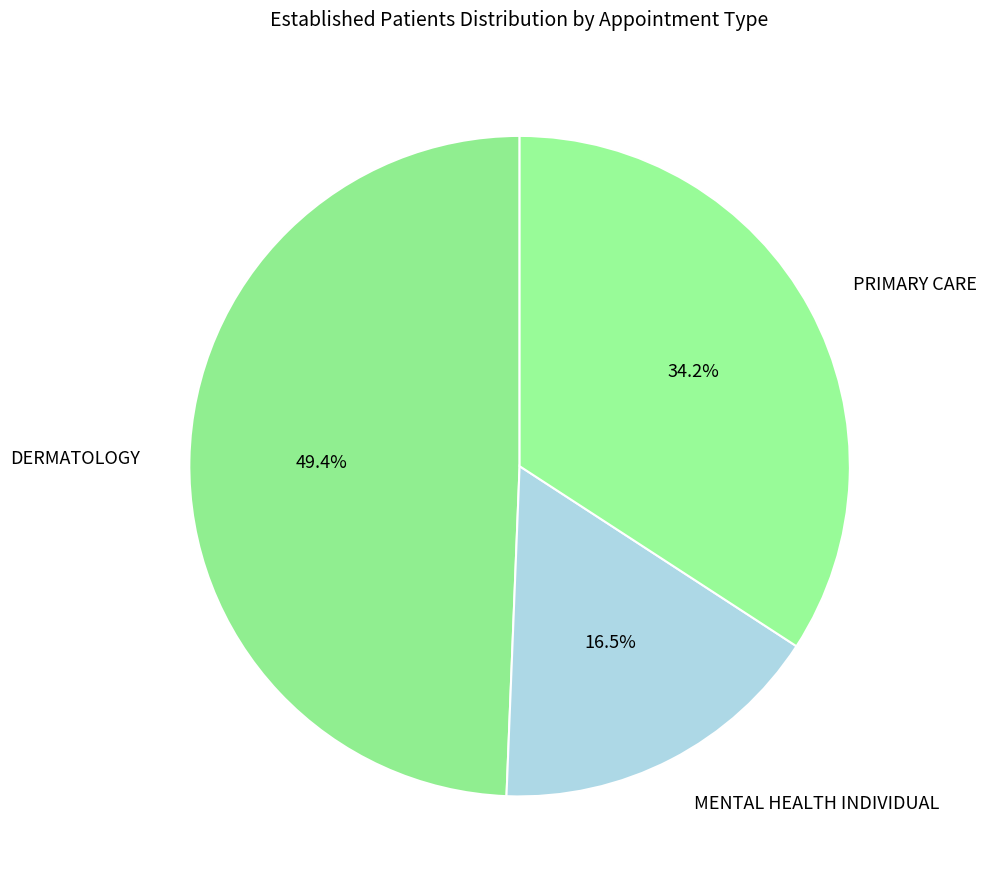

Rank the categories by value from highest to lowest.

DERMATOLOGY, PRIMARY CARE, MENTAL HEALTH INDIVIDUAL